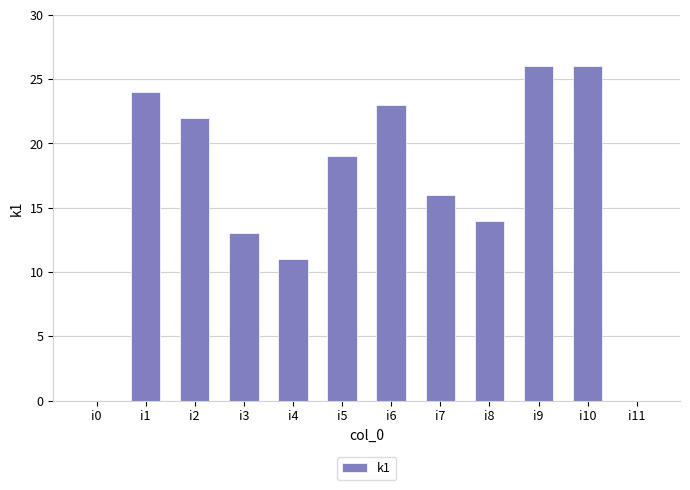

True or false: the data shows 30 at i6.

False